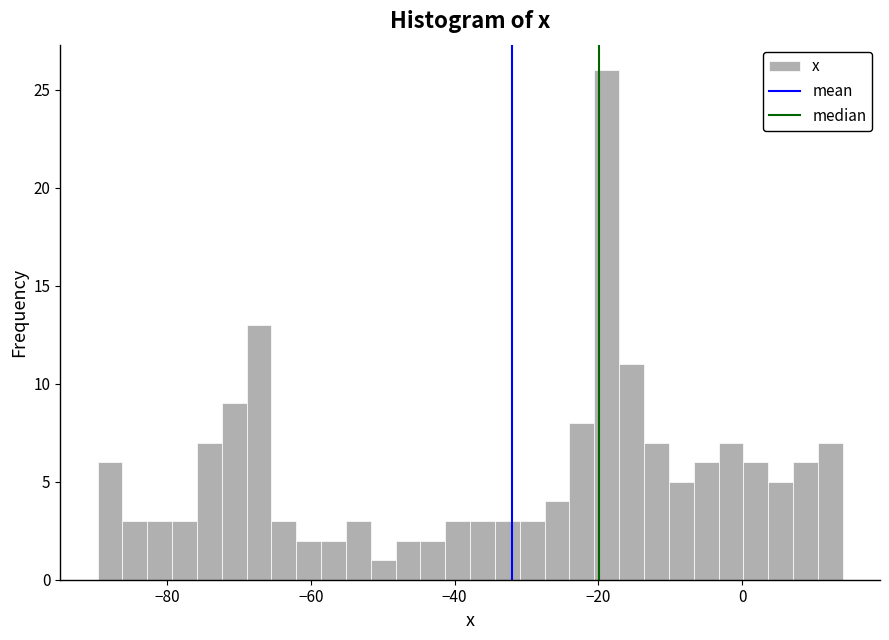

Around what value on the x-axis is the tallest bar? Give the approximate position of its centre, as read against the axis.

-18